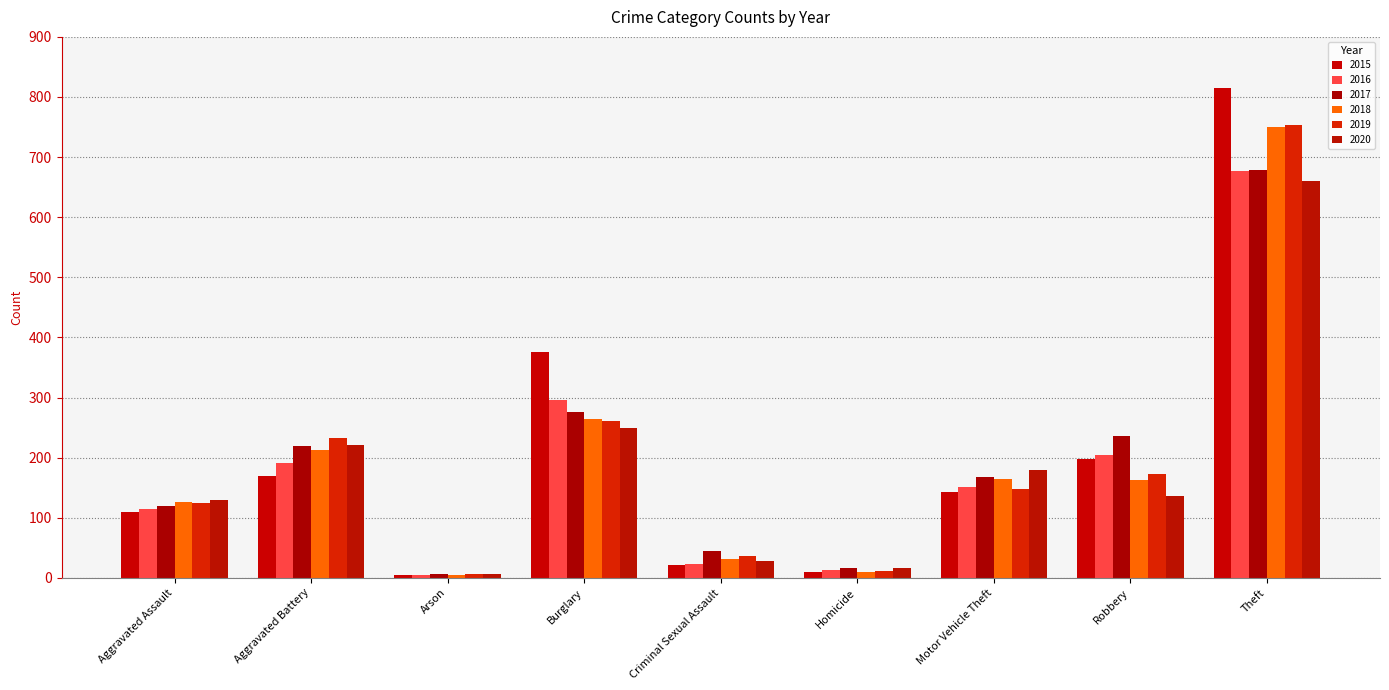

How many groups of bars are there?

9